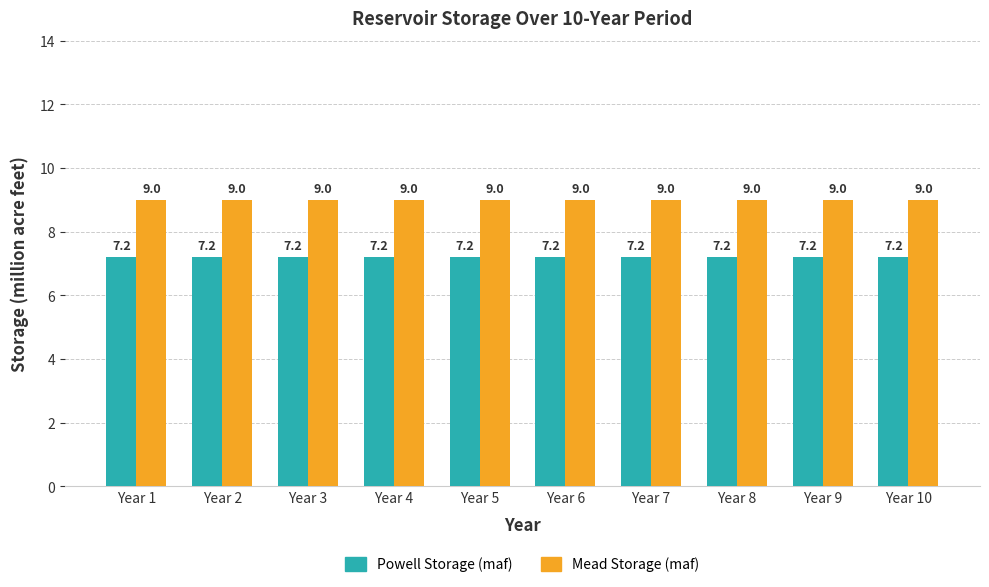

What is the difference between the highest and lowest values at Year 6?

1.8